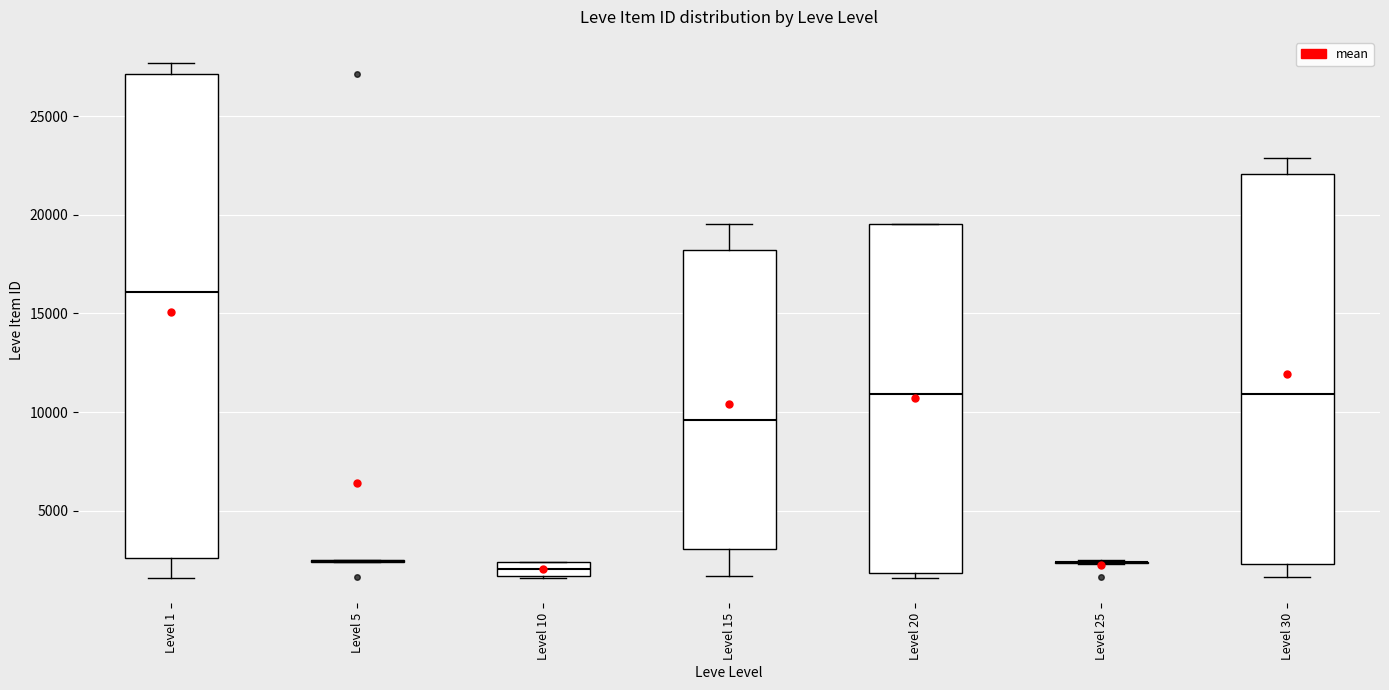

Where is the lower edge of the box for Level 15 on the y-axis? The values are not printed on the chart, so give them approximately, as read against the axis.

3000